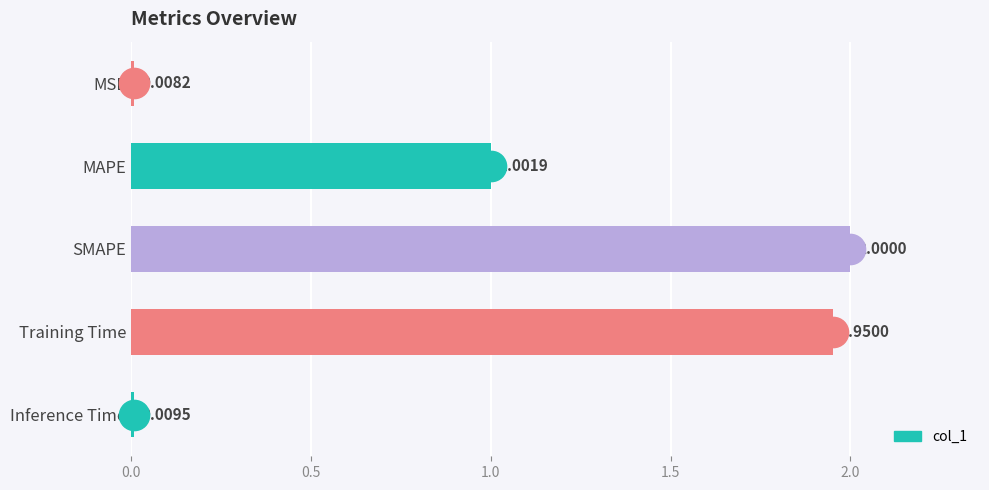

Rank the categories by value from lowest to highest.

MSE, Inference Time, MAPE, Training Time, SMAPE